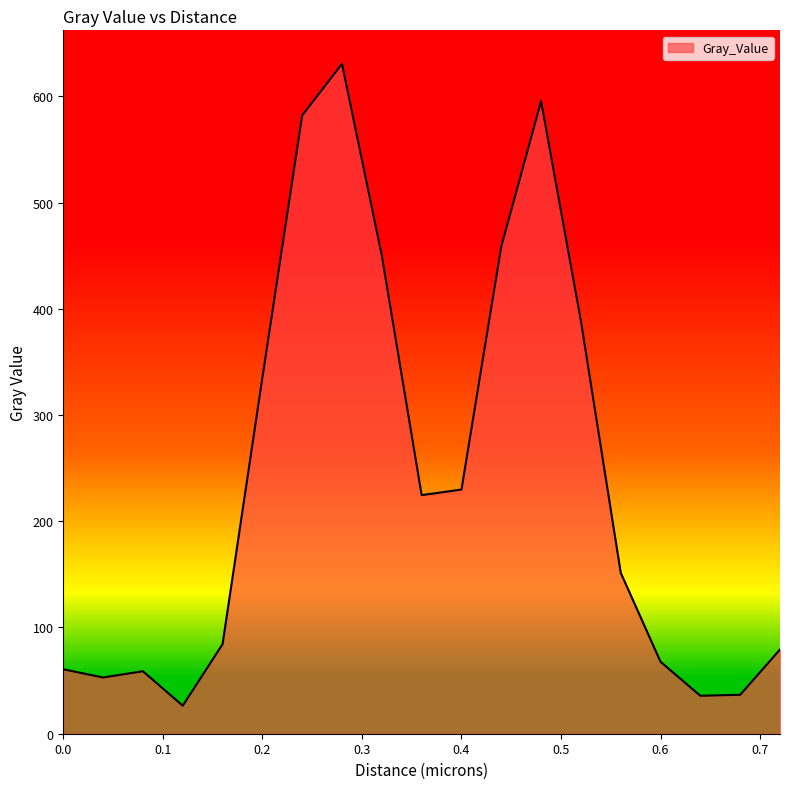

What is the difference between the maximum and minimum values?

604.2